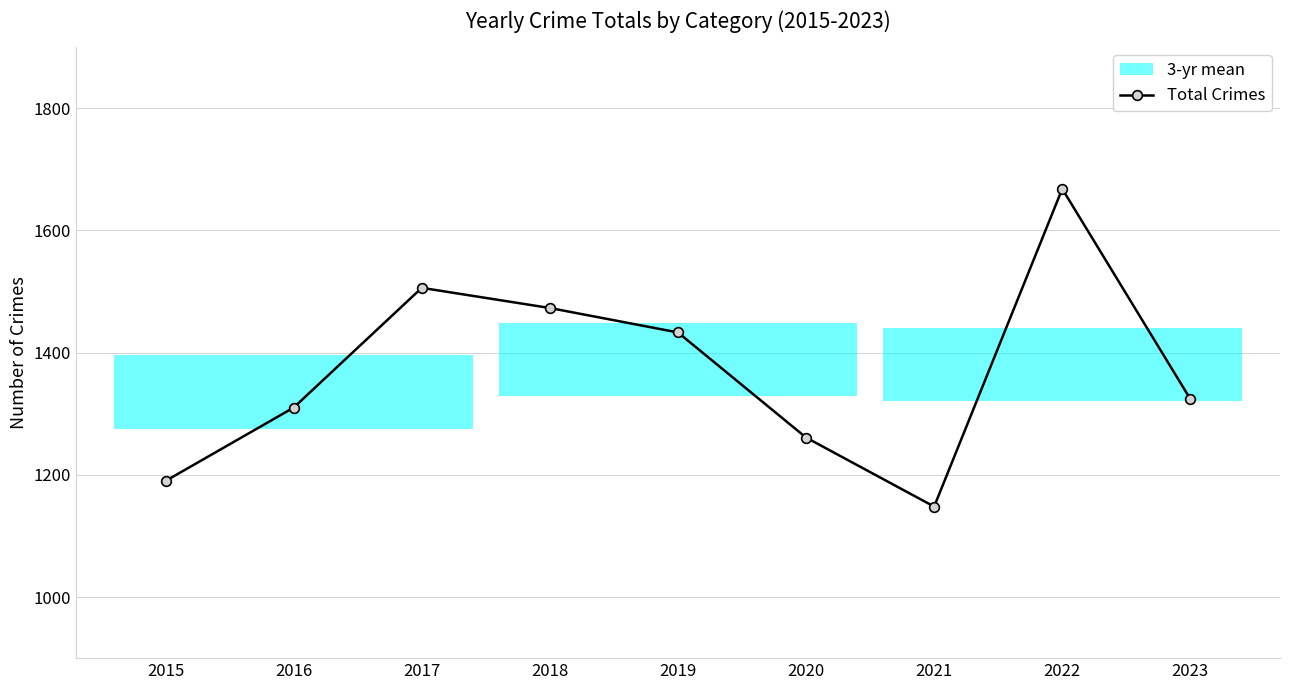

What is the sum of all values?

12313